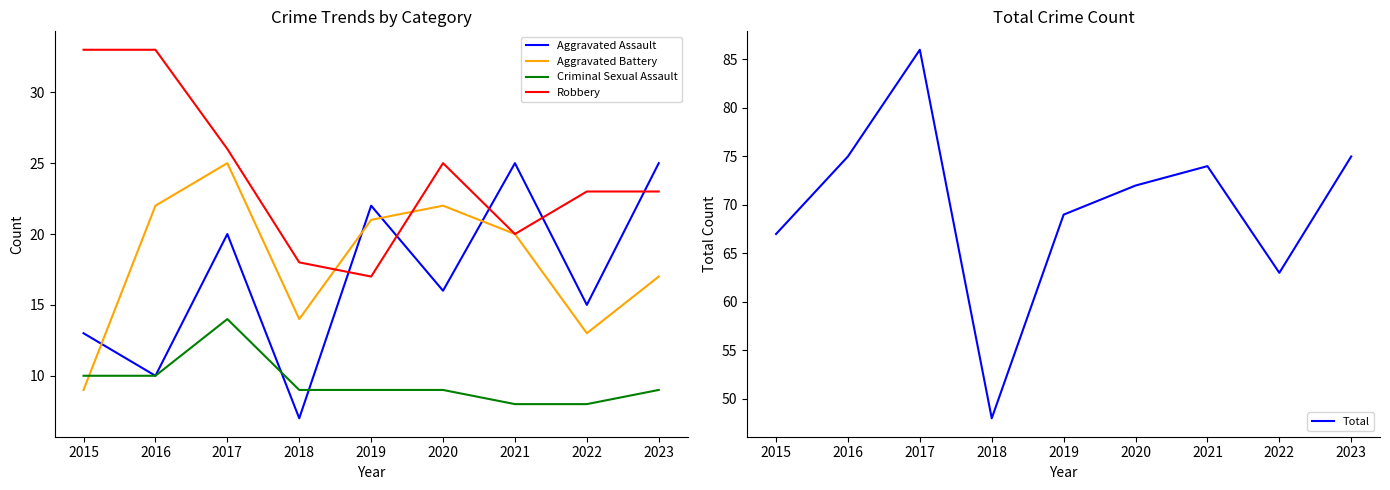

What is the value of the Aggravated Assault point at the 7th from the left?

25